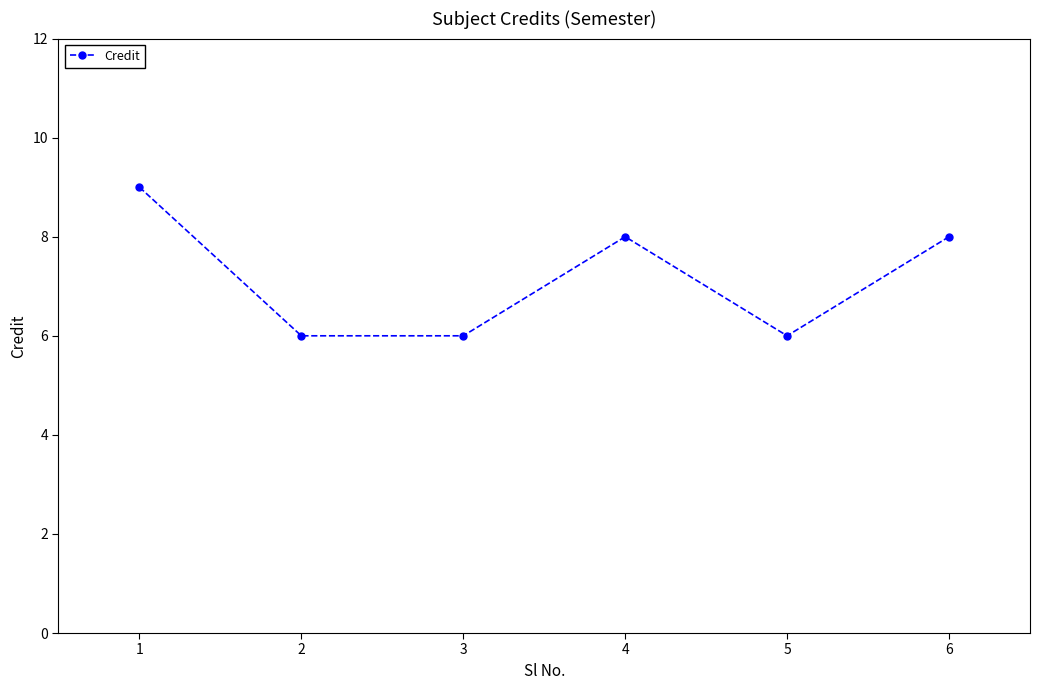

How many categories are shown in the chart?

6